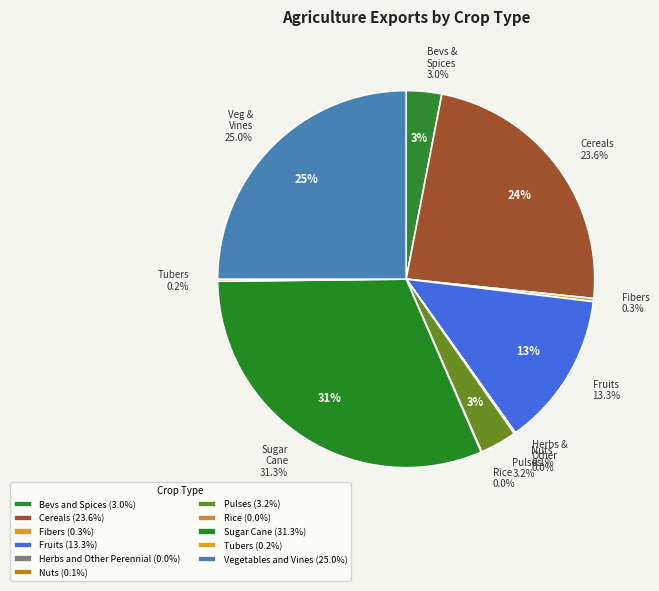

What percentage is the Cereals slice, to the nearest percent?

24%